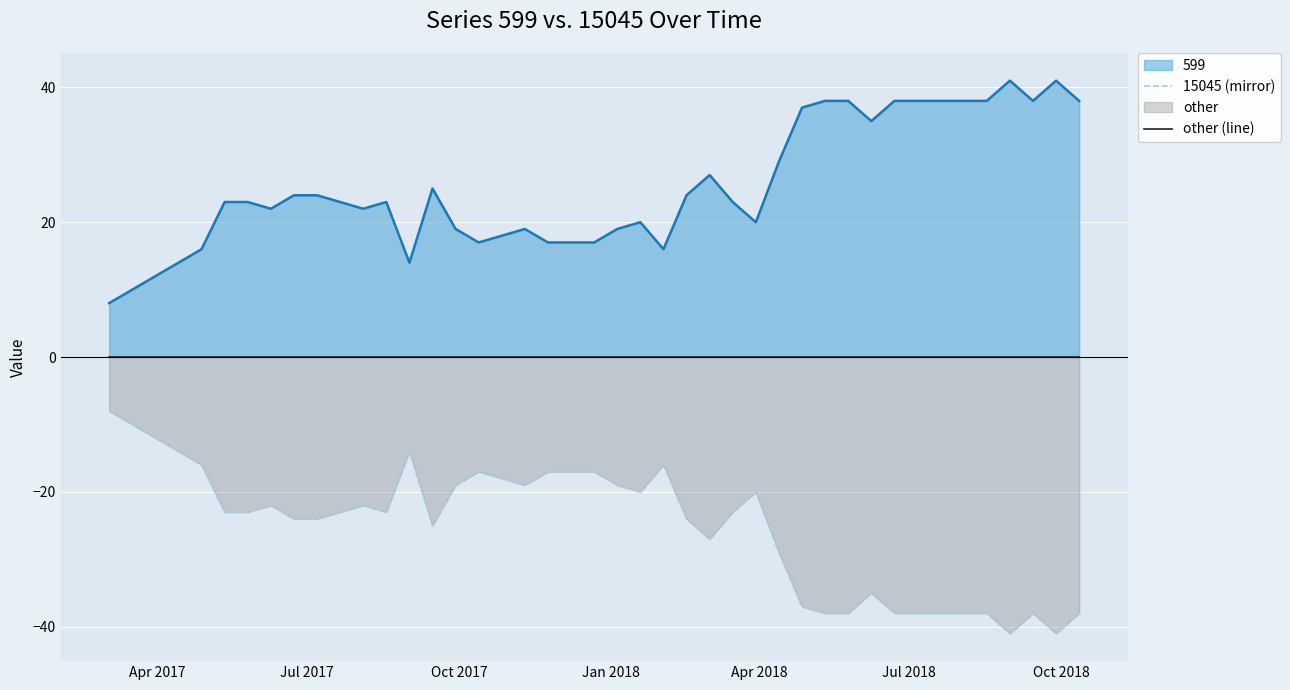

How many lines are shown in the chart?

2